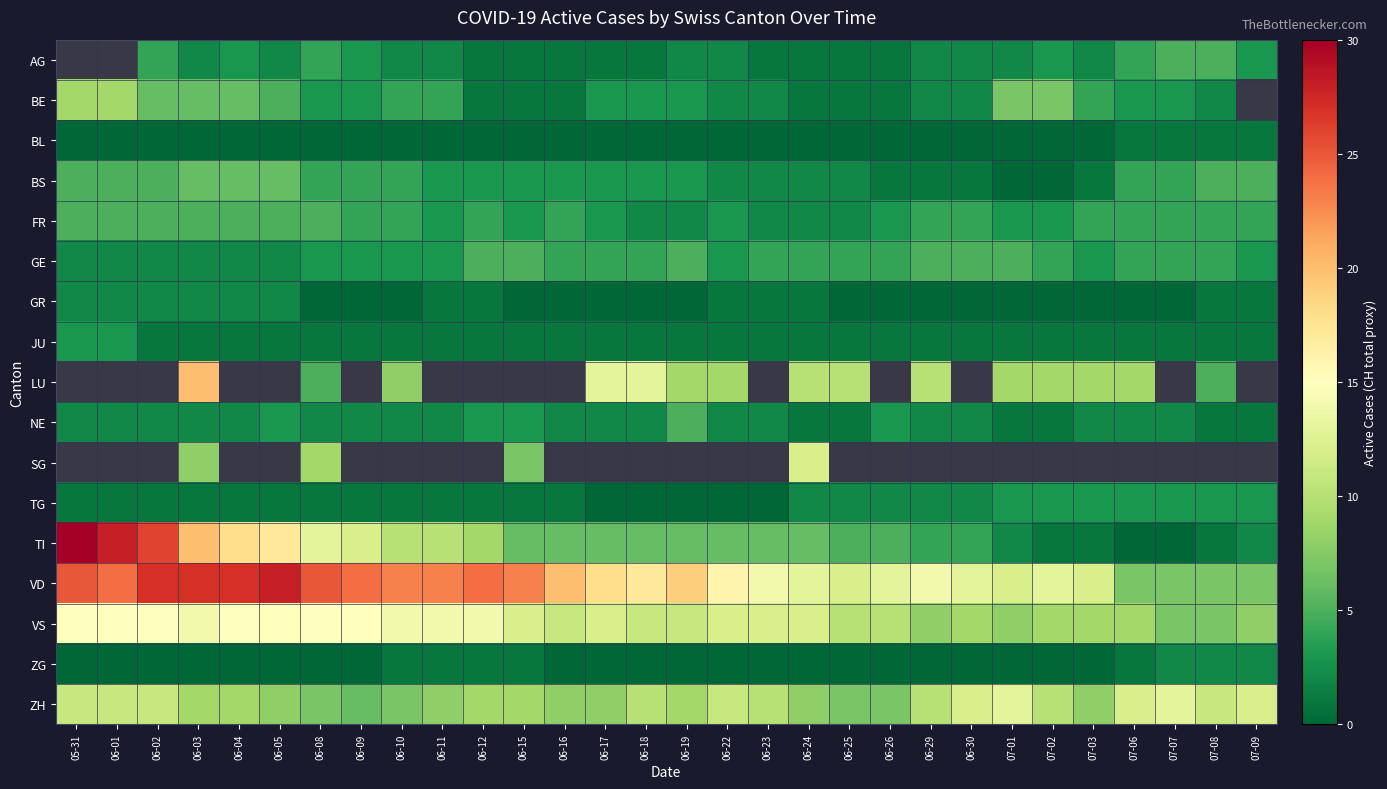

Rank the series by their average value, from highest to lowest.

AG, BE, LU, SG, VD, VS, ZH, TI, FR, GE, BS, NE, TG, JU, GR, ZG, BL